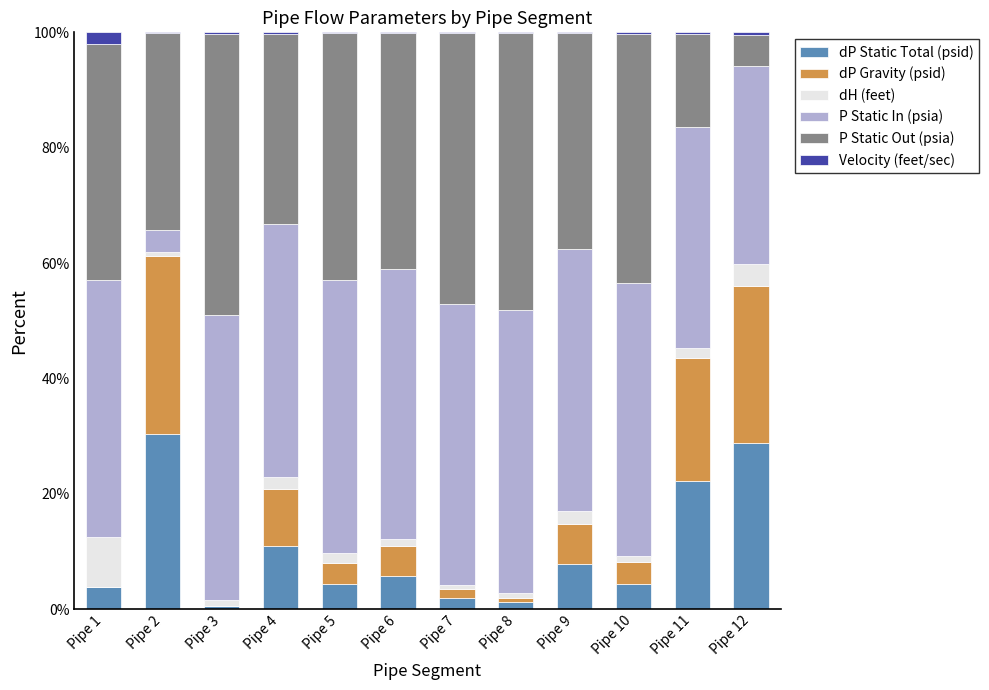

What is the sum of all dP Static Total (psid) values?

121.9